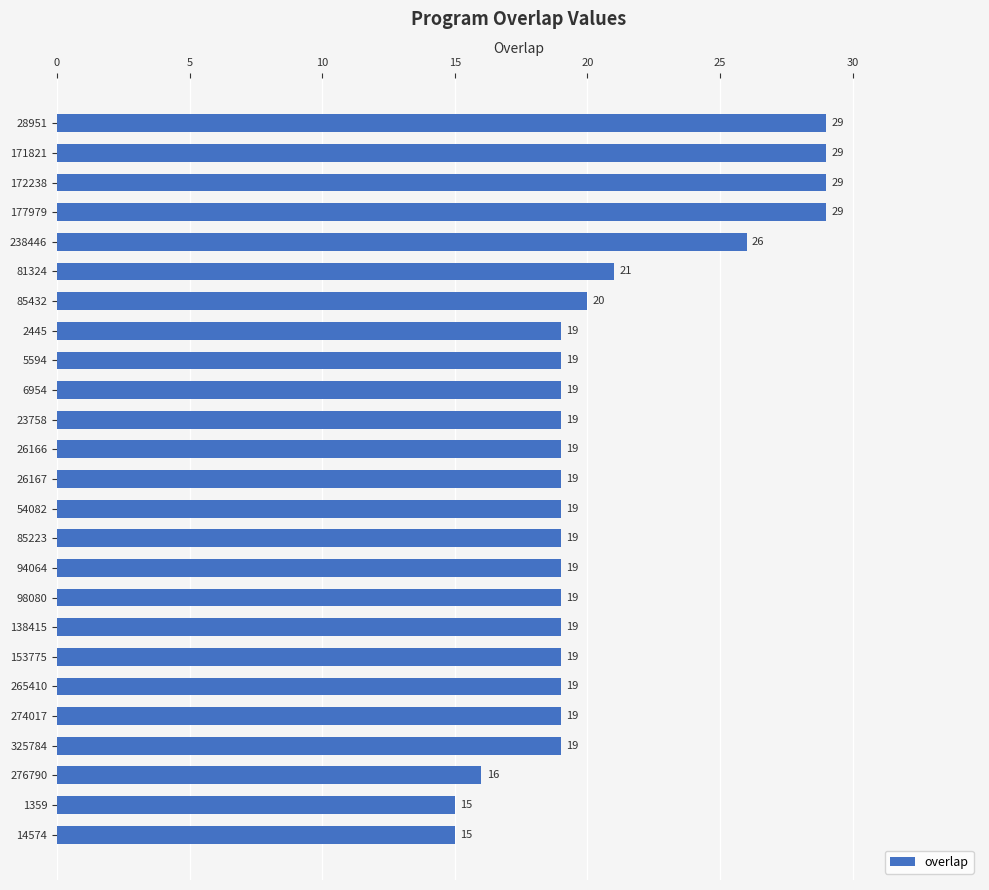

What is the greatest value displayed?

29